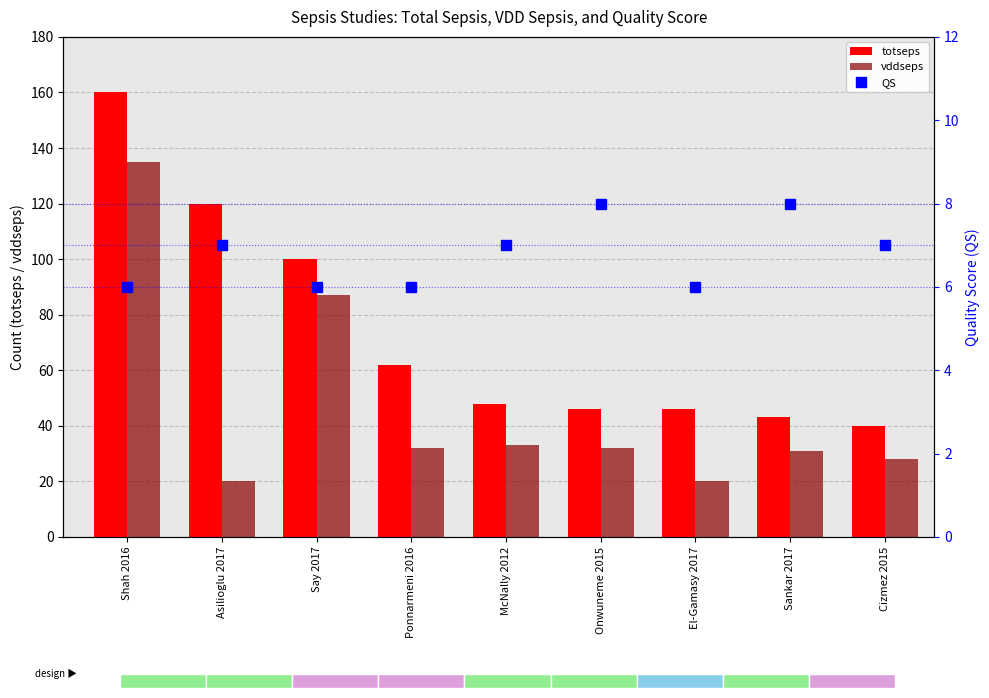

What are all the series names shown in the legend?

totseps, vddseps, QS